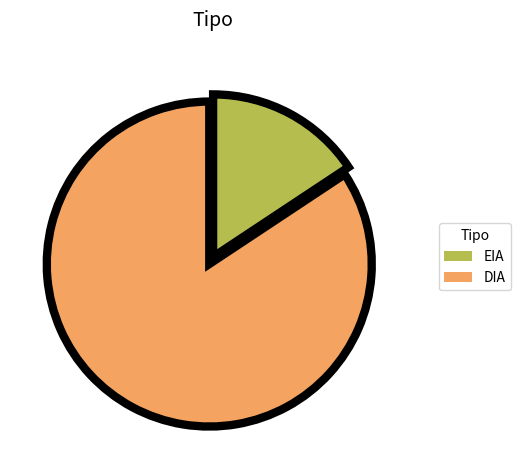

Count the number of slices in the pie.

2